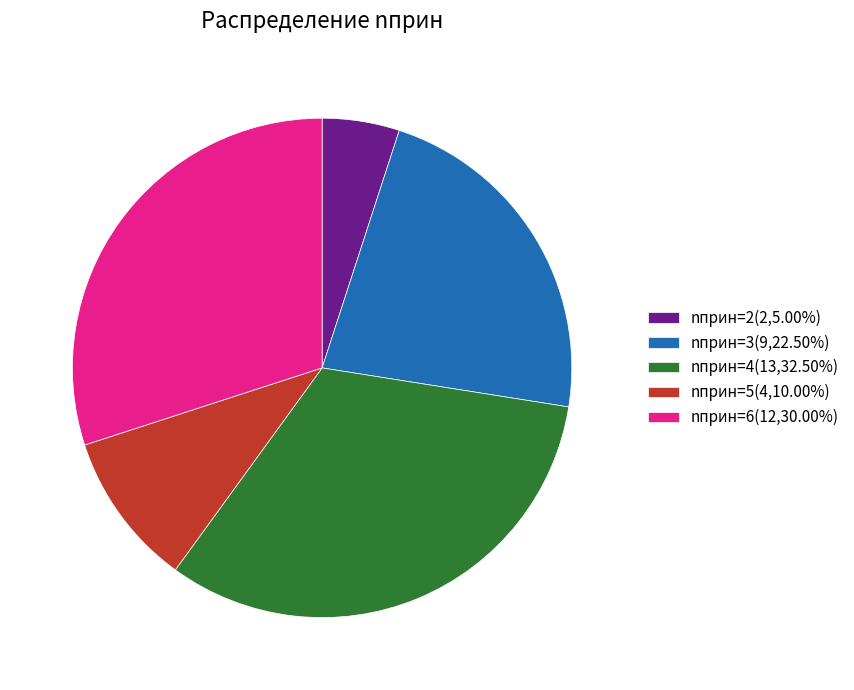

How many slices are in this pie chart?

5